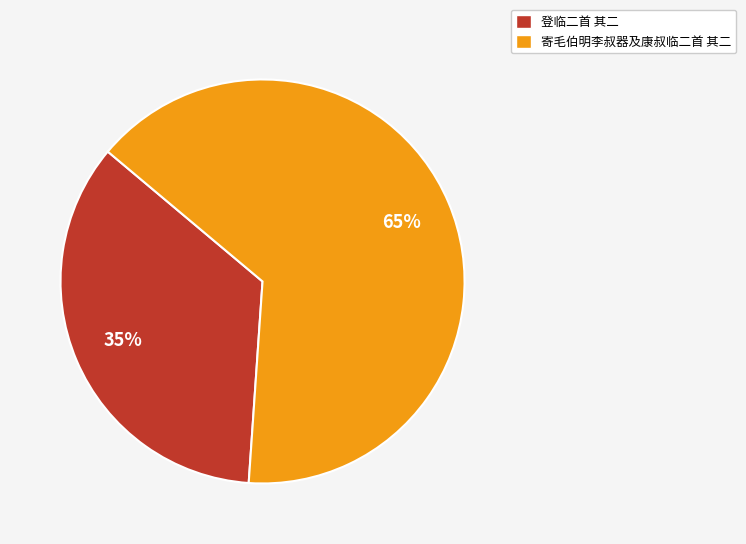

To the nearest percent, what percentage of the pie is 登临二首 其二?

35%